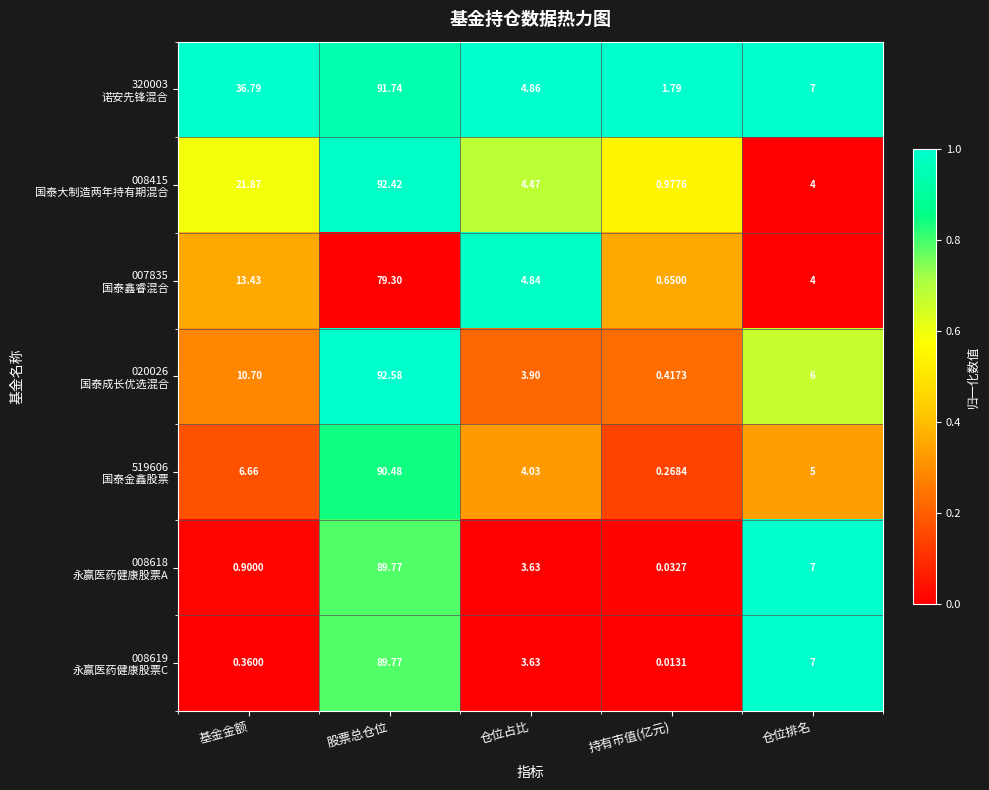

At which category is the sum across all series the highest?

股票总仓位